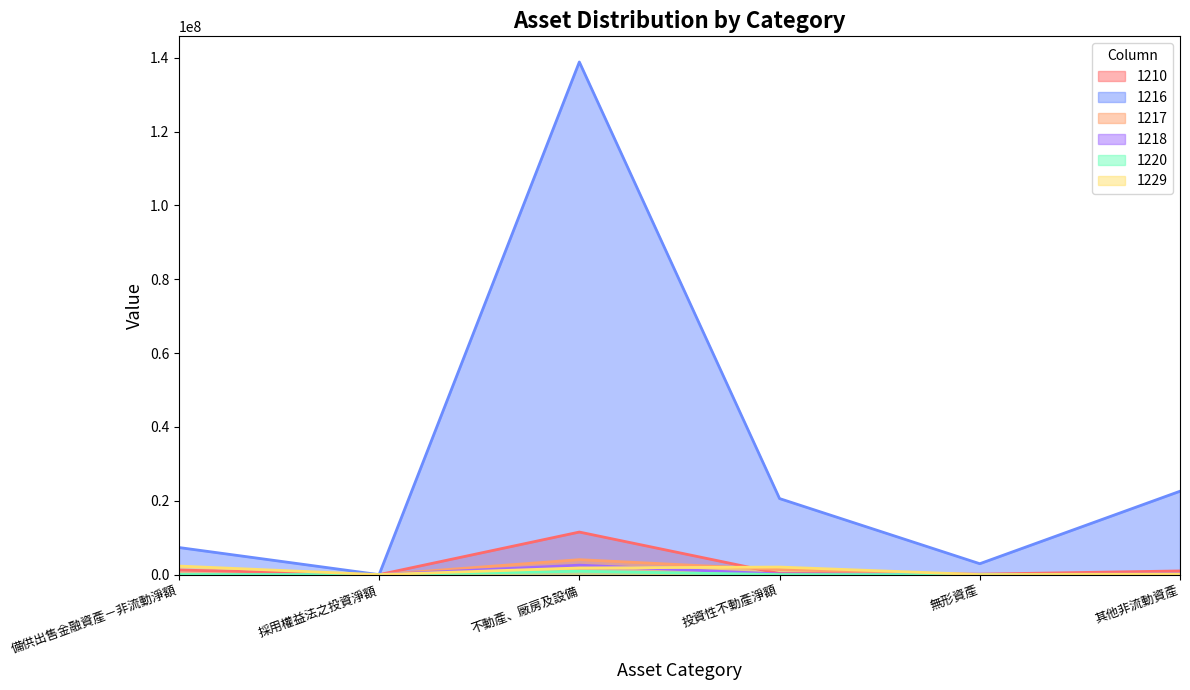

How many interior local peaks does the 1220 series have?

1